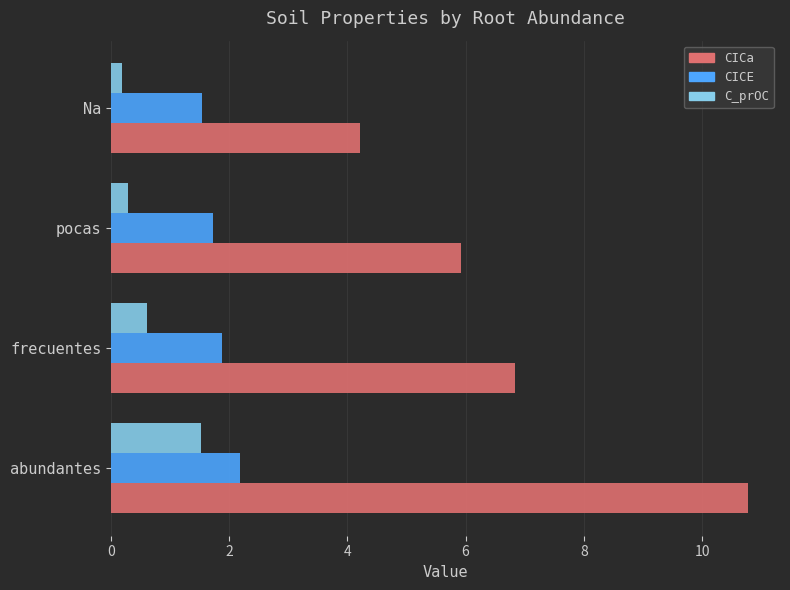

How many CICE values are between 1 and 2?

3